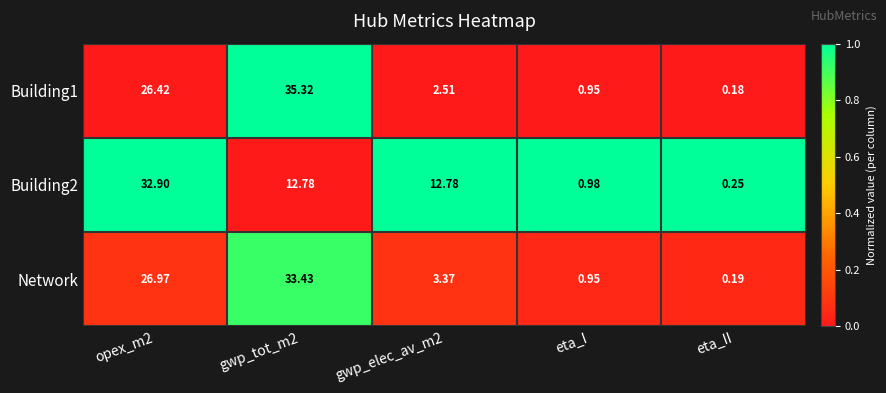

Is the value of Building2 at eta_I greater than the value of Network at opex_m2?

No